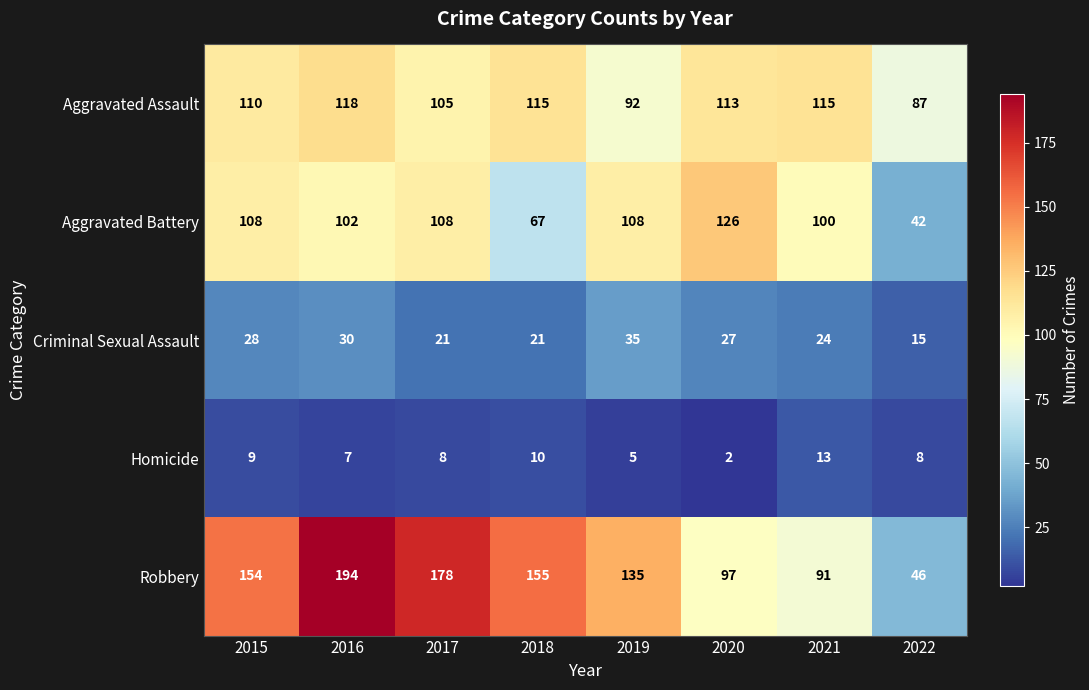

Between 2017 and 2020, which series saw the biggest shift?

Robbery